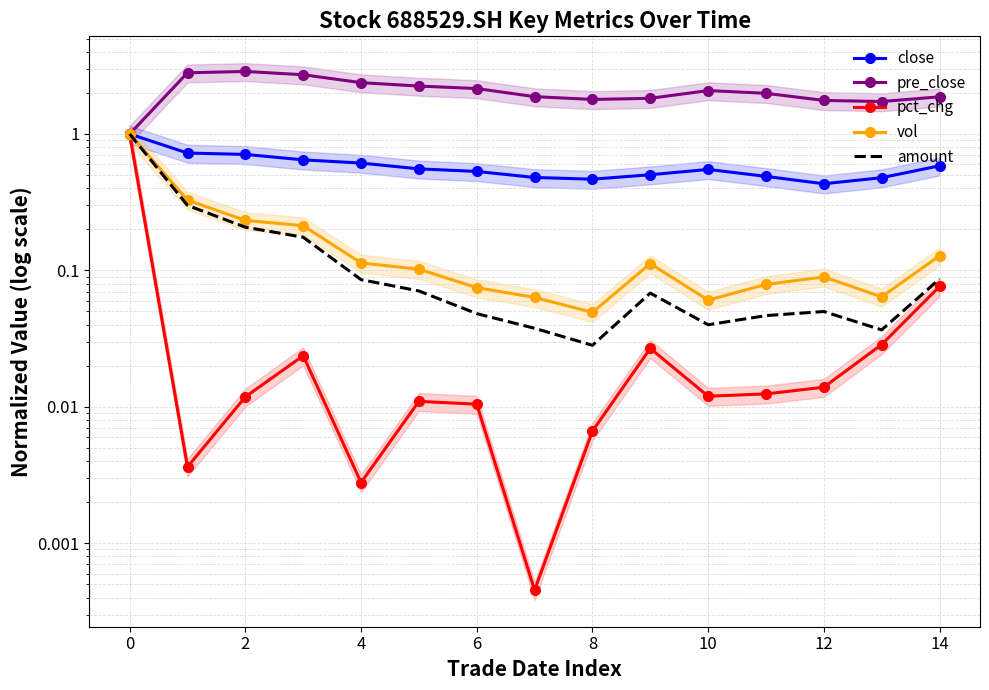

True or false: vol and close intersect in this chart.

False